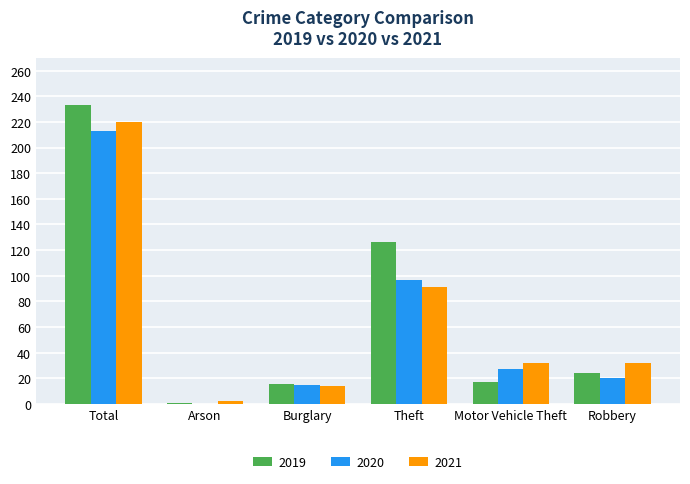

Is the value of 2021 at Theft greater than the value of 2020 at Robbery?

Yes